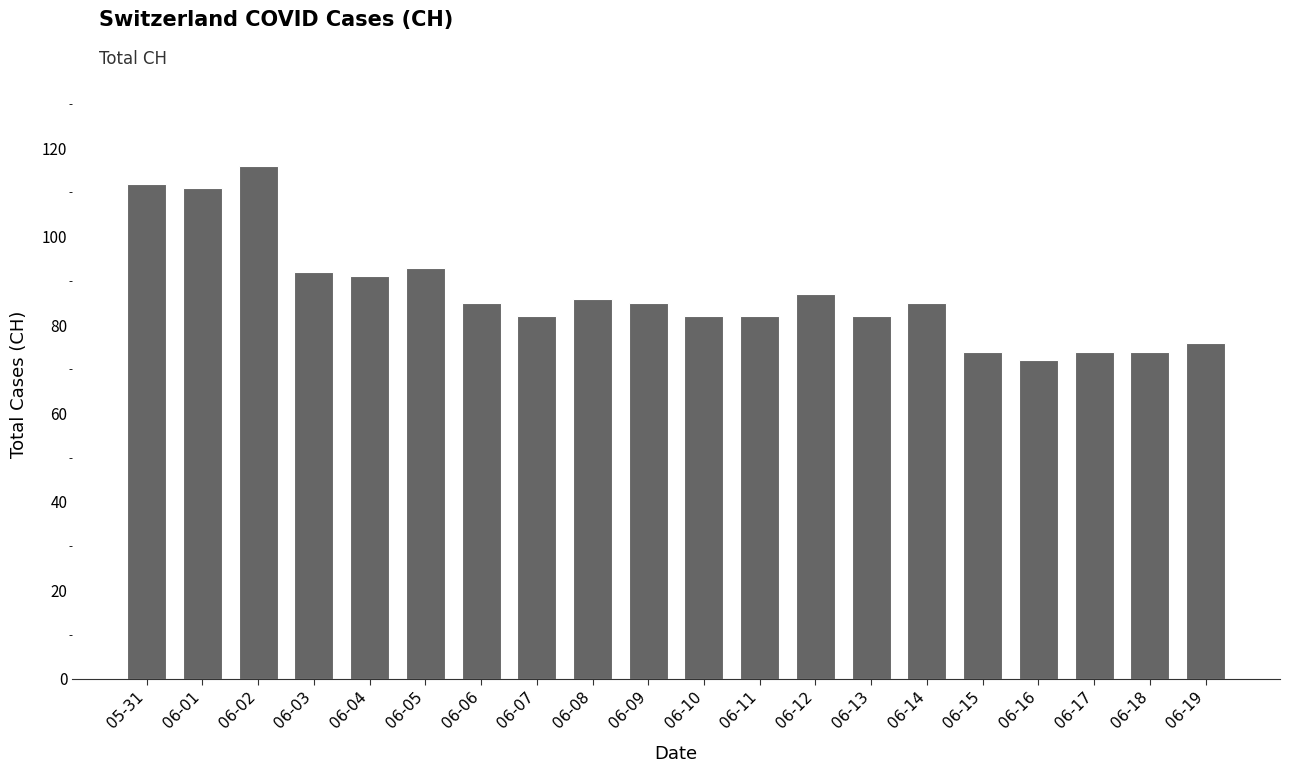

Are the bars grouped side by side (vs. stacked)?

No